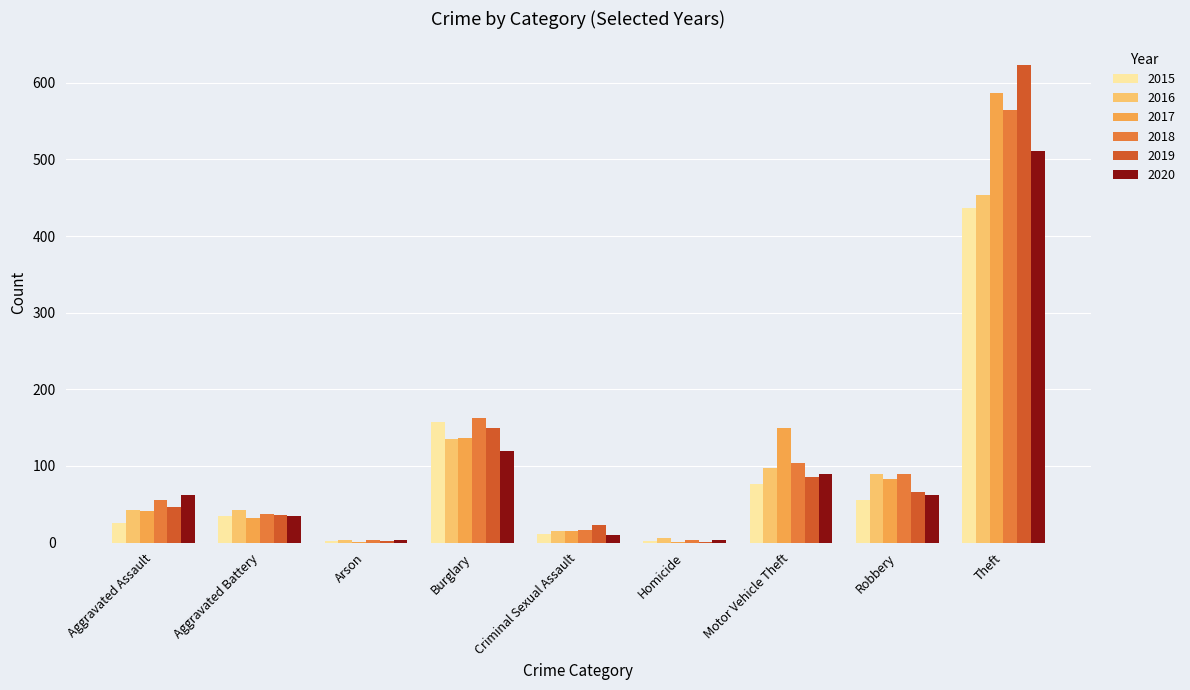

Is the value of 2015 at Robbery greater than the value of 2016 at Burglary?

No